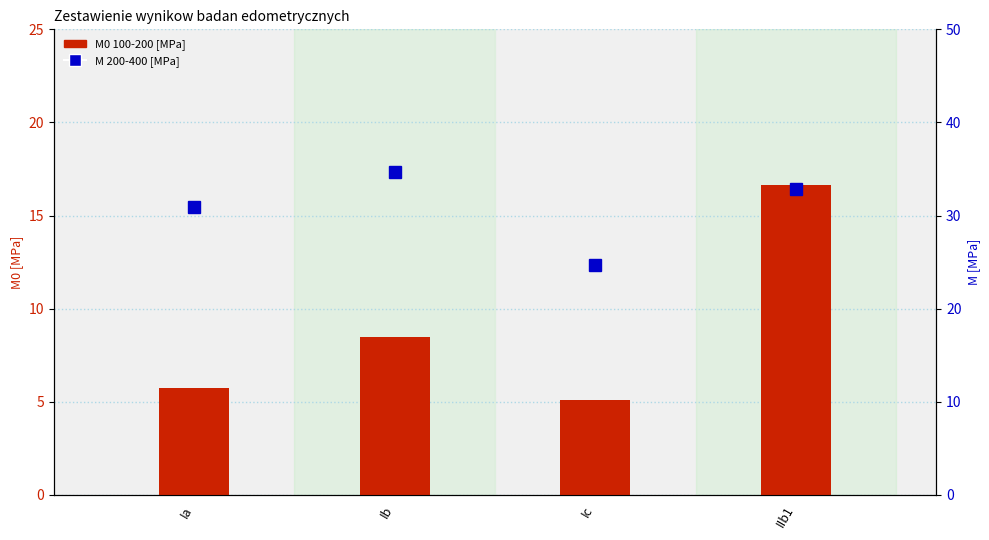

True or false: M0 100-200 [MPa] has a value of 28.1 at IIb1.

False